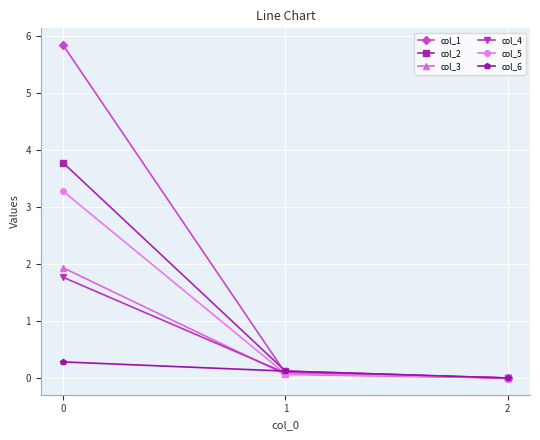

Which series has the largest range (max minus min)?

col_1